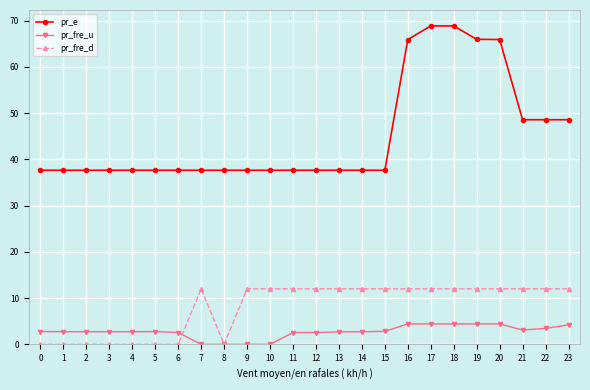

The value of pr_e at 3 is 9.0. True or false?

False